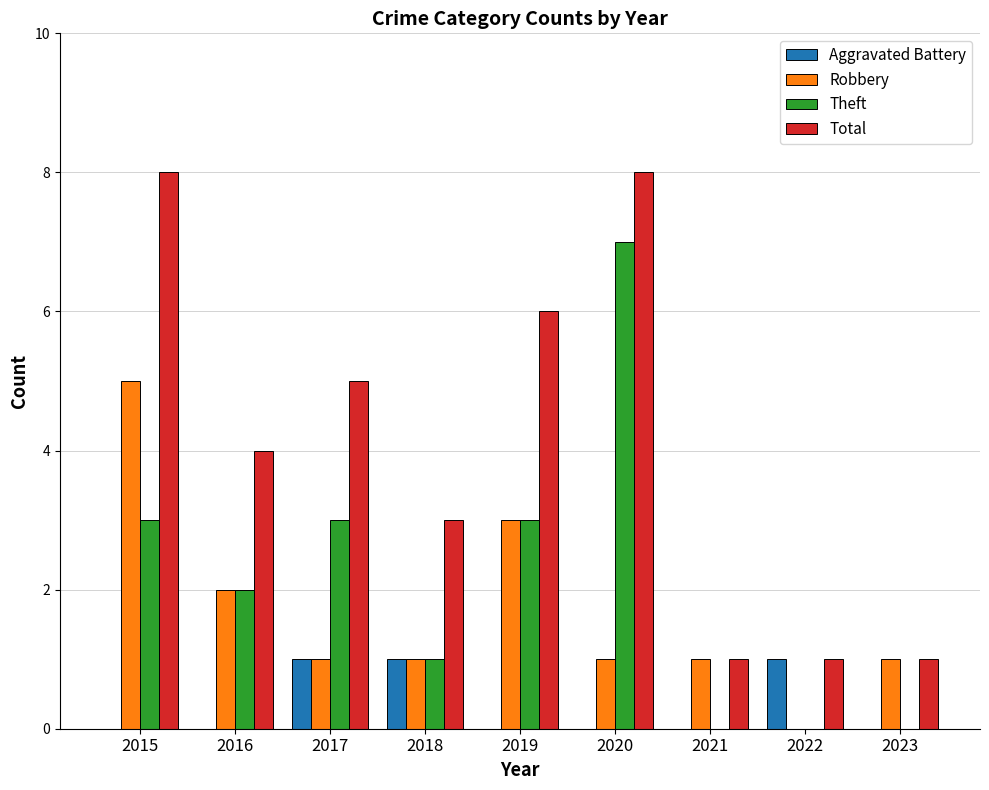

Which series changed the most between 2016 and 2020?

Theft